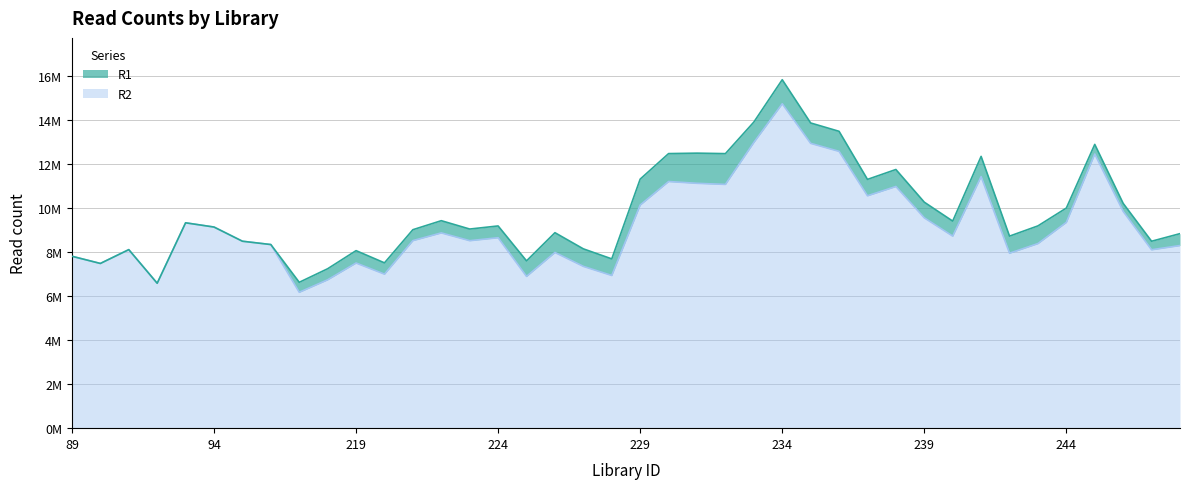

Does the chart display data point markers on the line(s)?

No